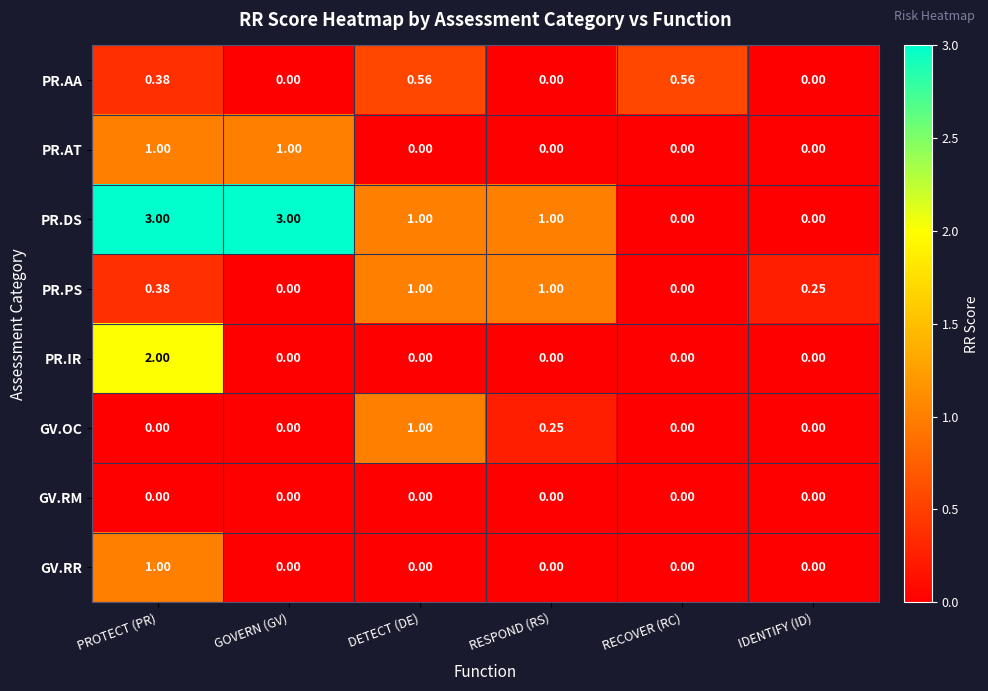

Which series has the widest spread of values?

PR.DS